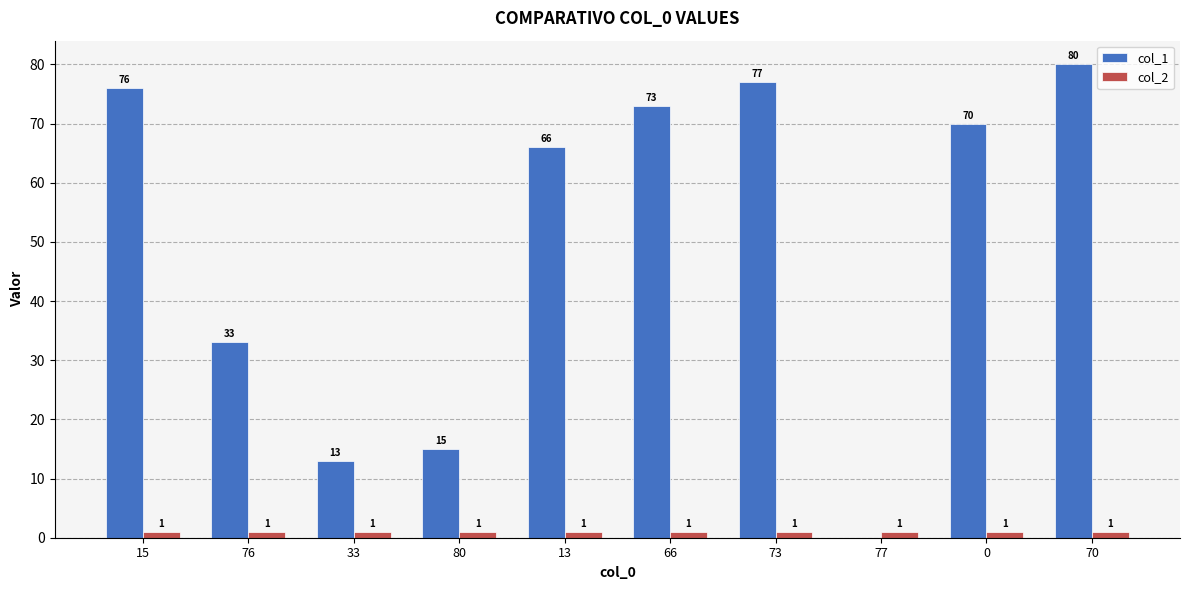

True or false: col_2 has a value of 1 at 15.

True